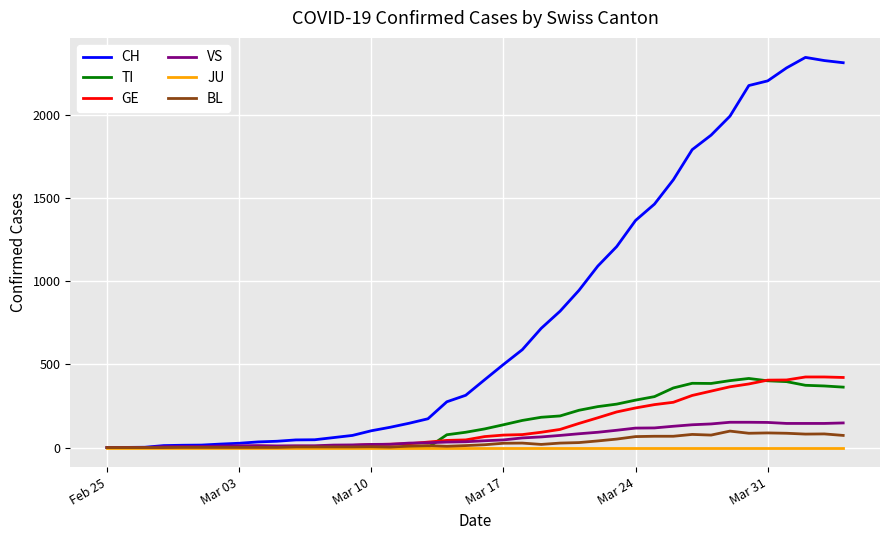

Does the chart have visible grid lines?

Yes